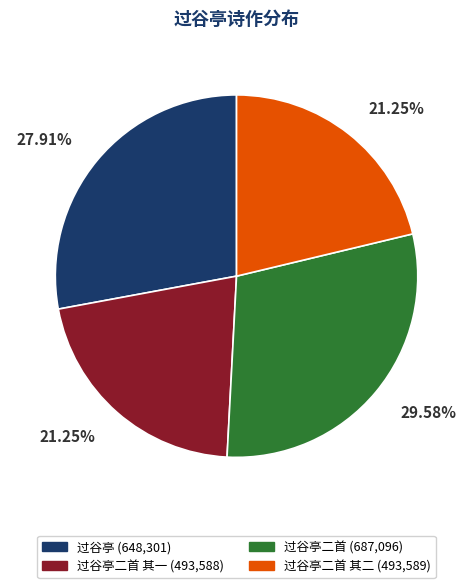

Does any single category account for the majority?

No